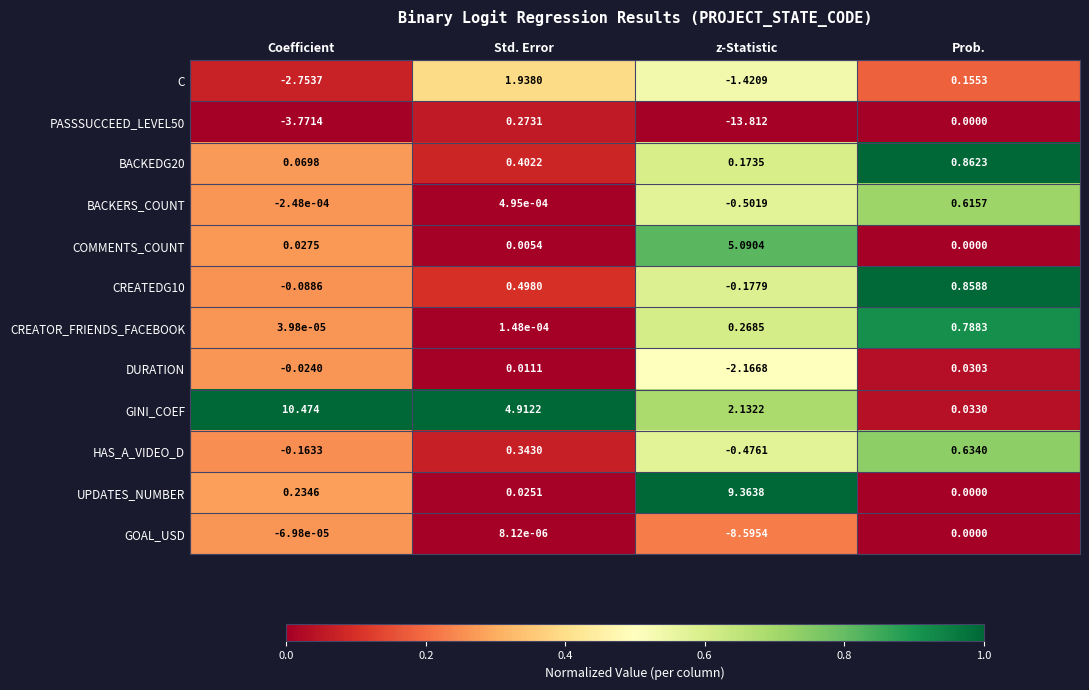

Rank the categories by BACKERS_COUNT value from highest to lowest.

Prob., Std. Error, Coefficient, z-Statistic